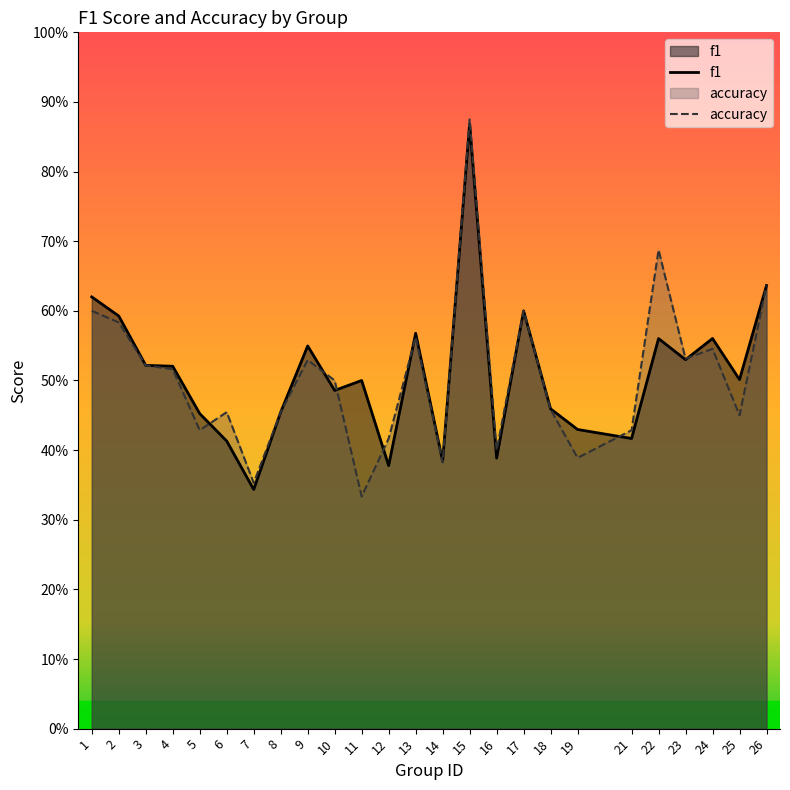

Rank the series by their average value, from highest to lowest.

f1, accuracy